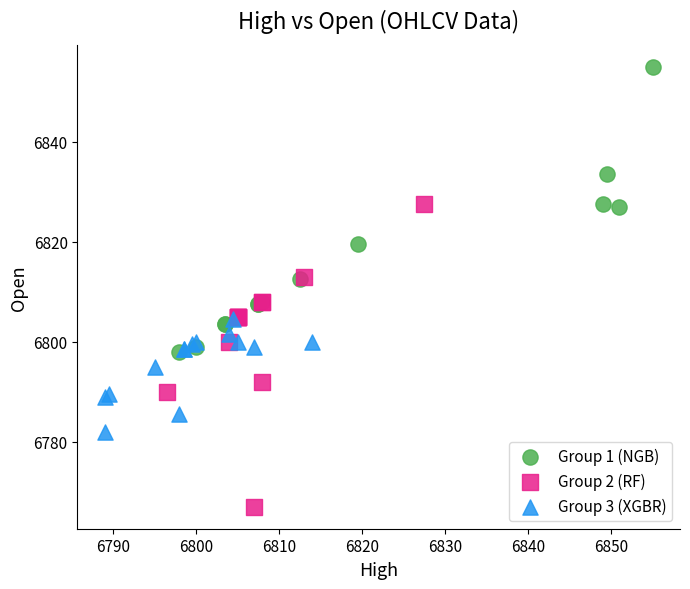

What are all the series names shown in the legend?

Group 1 (NGB), Group 2 (RF), Group 3 (XGBR)